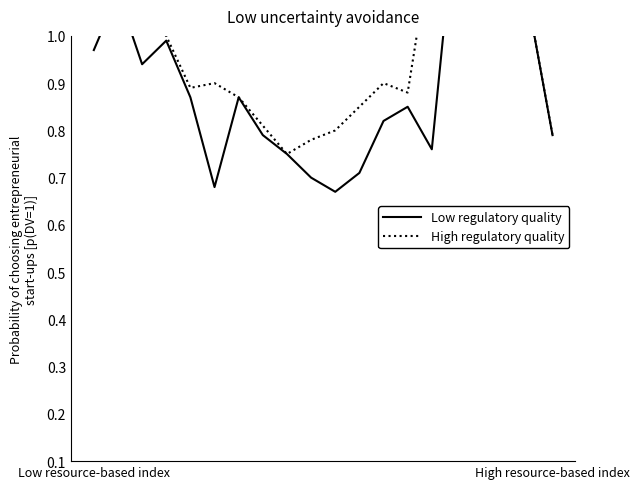

The Low regulatory quality series shows 0.5 at 14. True or false?

False